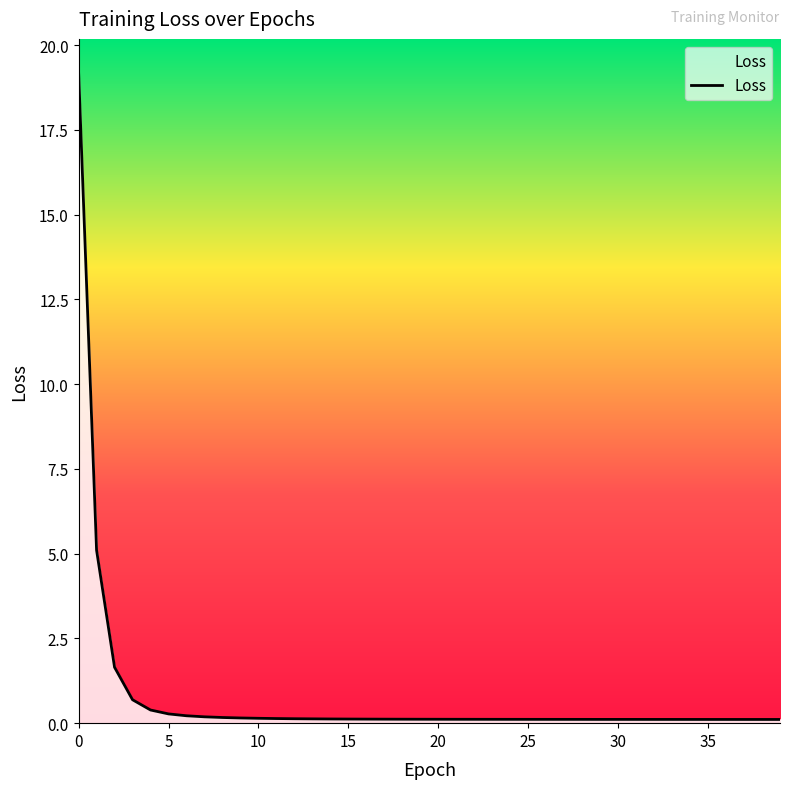

What is the maximum value shown in the chart?

19.2